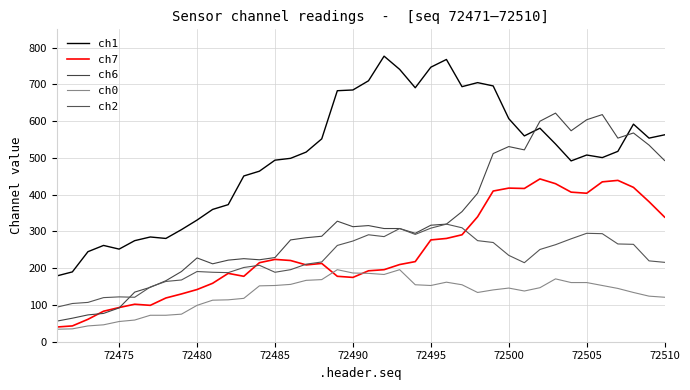

What is the maximum value shown in the chart?

777